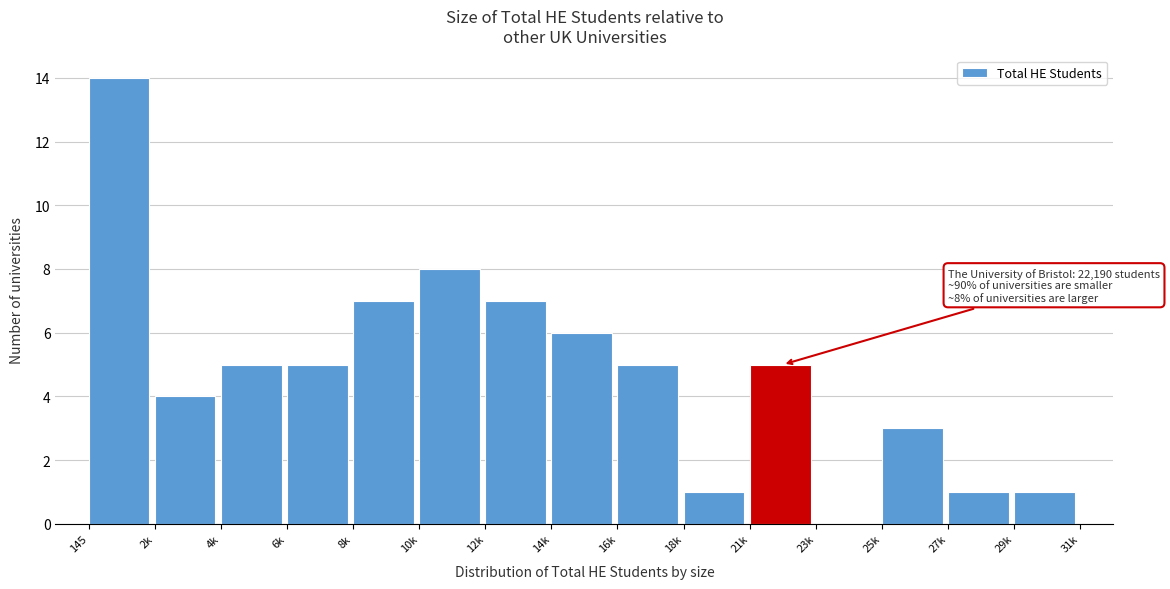

Reading right to left, what are all the values shown in this chart?

29k=1	27k=1	25k=3	23k=0	21k=5	18k=1	16k=5	14k=6	12k=7	10k=8	8k=7	6k=5	4k=5	2k=4	145=14